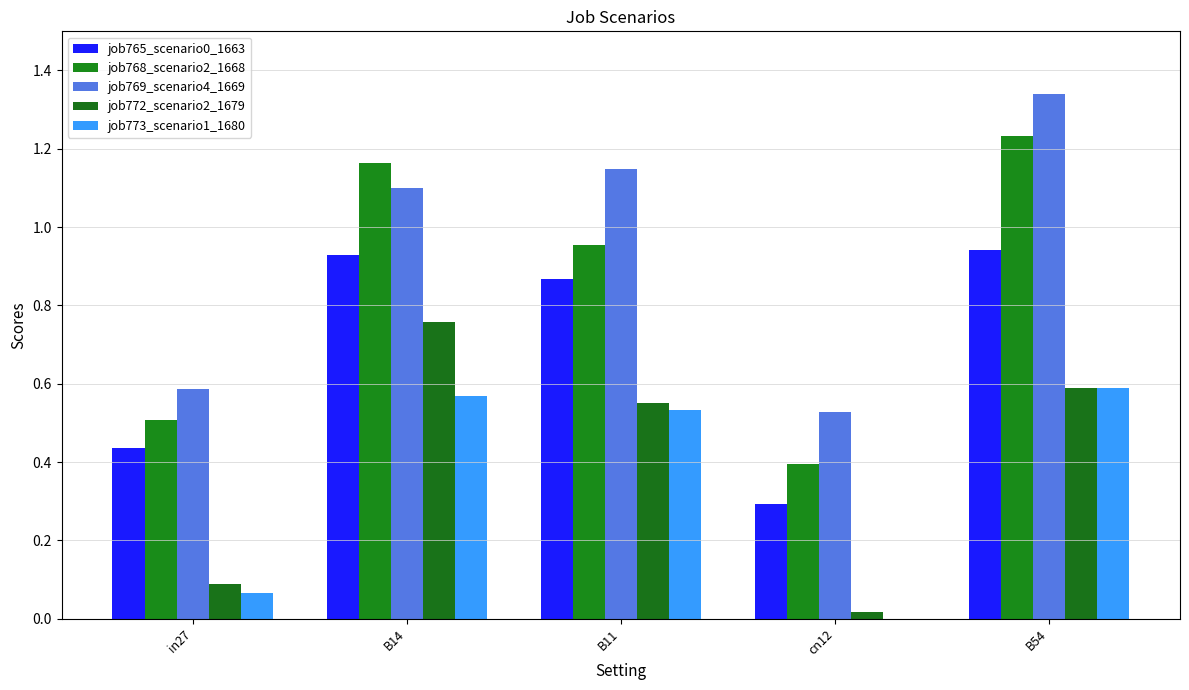

The job765_scenario0_1663 series shows 0.9 at B14. True or false?

True